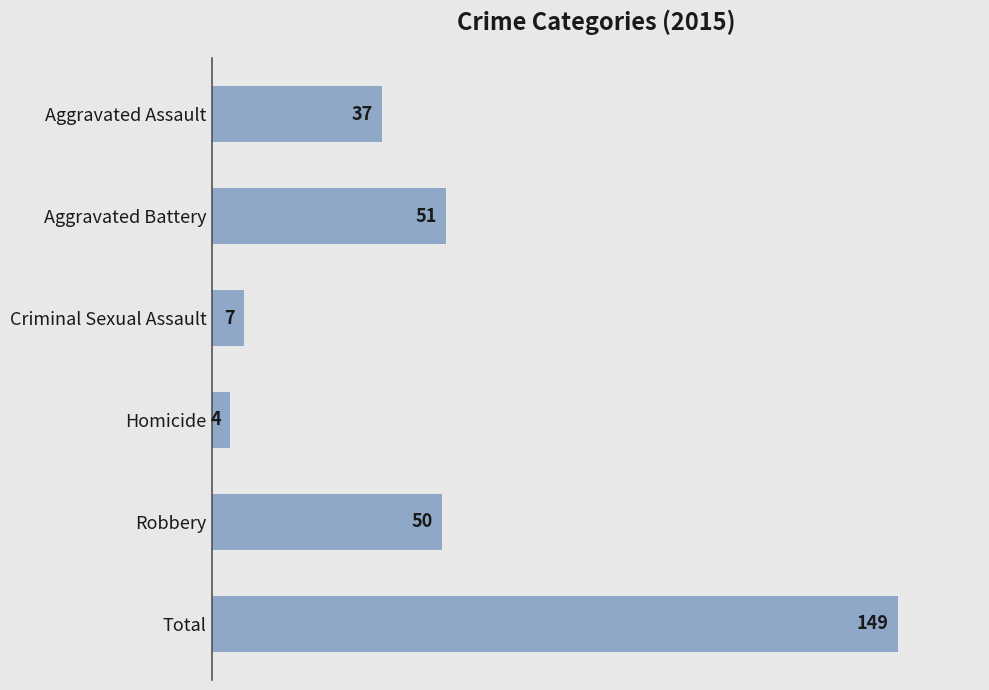

What position from the bottom is Aggravated Battery?

5